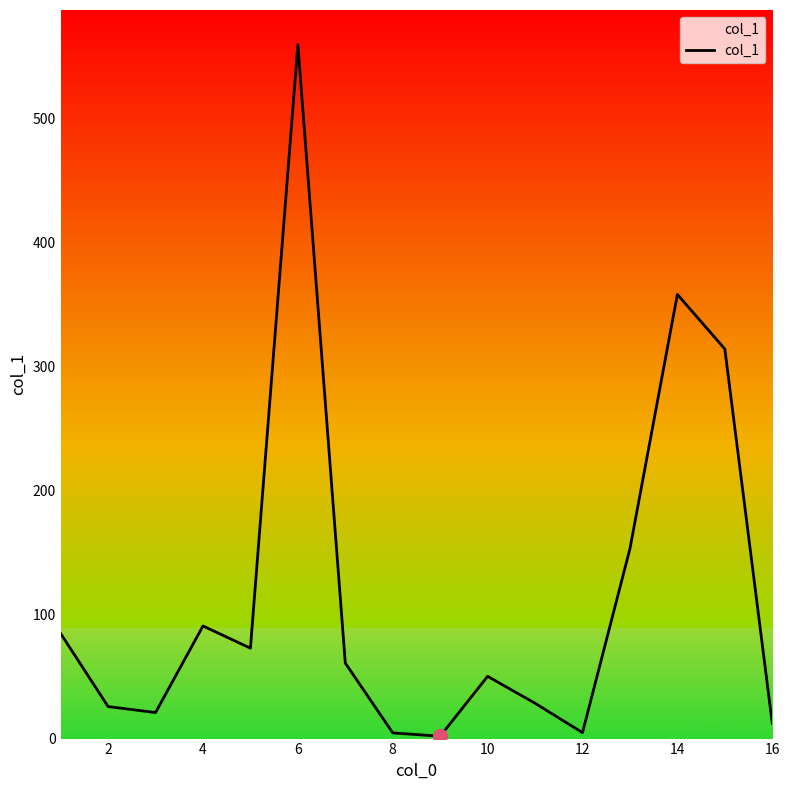

What is the greatest value displayed?

559.6